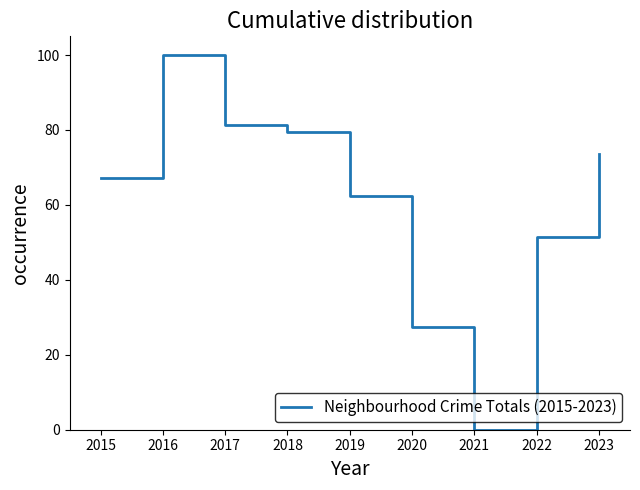

Where is the first local minimum?

2021